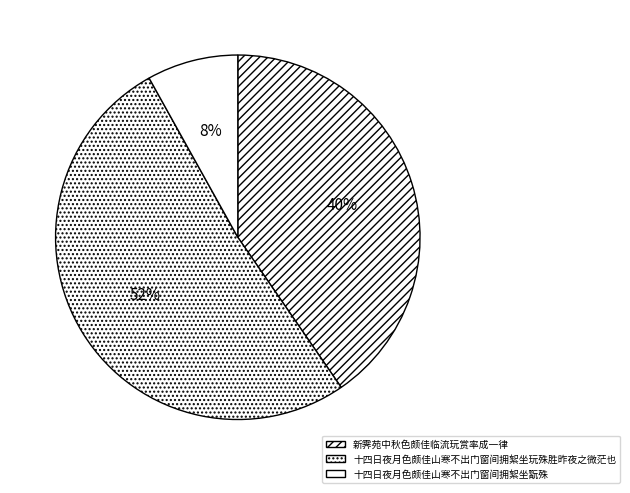

What is the majority slice?

十四日夜月色颇佳山寒不出门窗间拥絮坐玩殊胜昨夜之微茫也